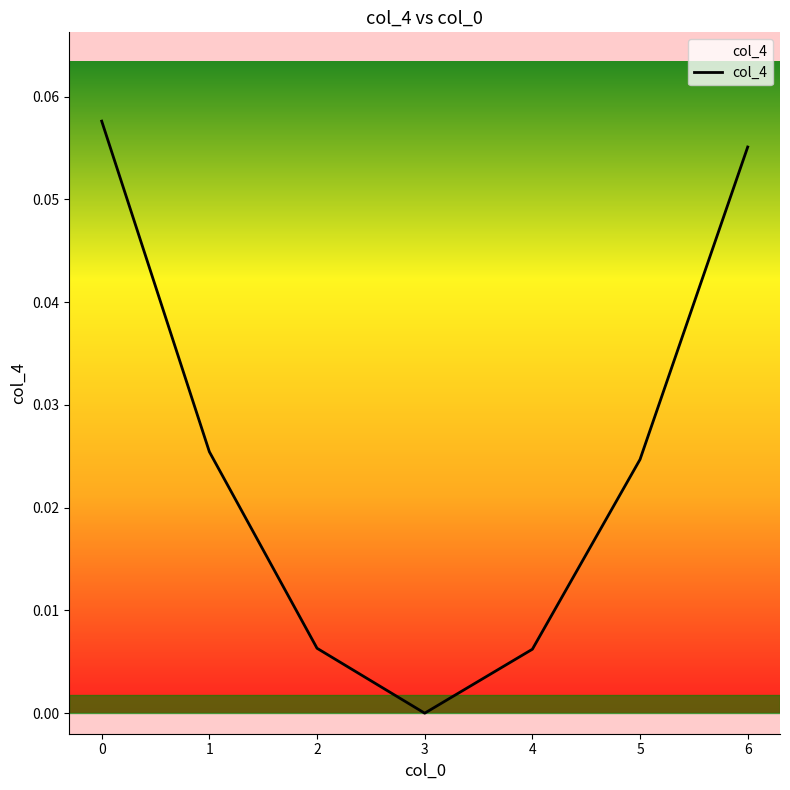

Which category has the lowest value across all series?

3